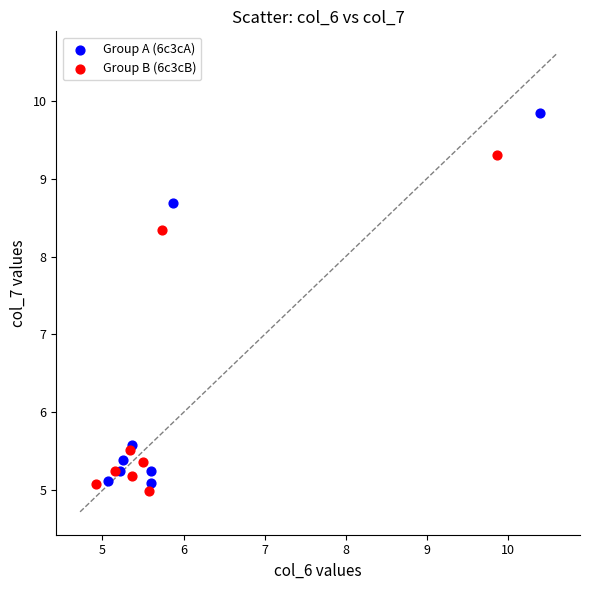

Which series has the largest Y range (max minus min)?

Group A (6c3cA)